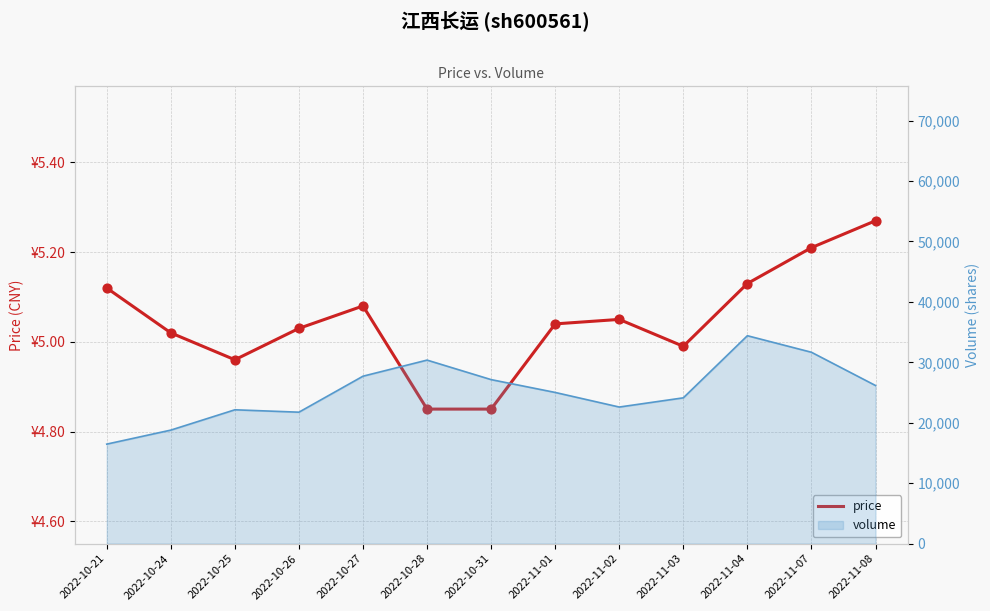

Which has a higher value, 2022-10-26 or 2022-11-01?

2022-11-01